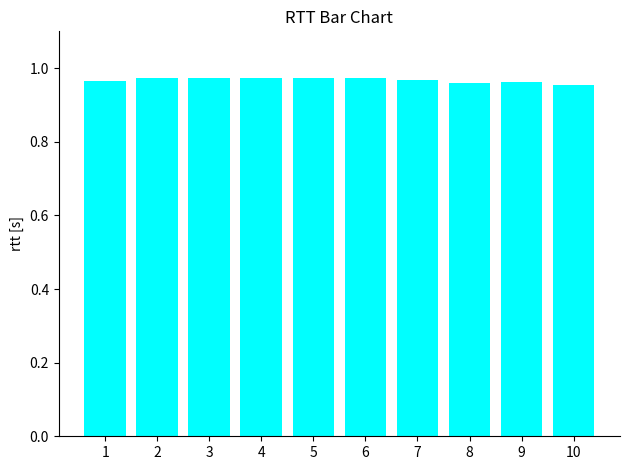

The chart shows a value of 1.5 at 9. True or false?

False